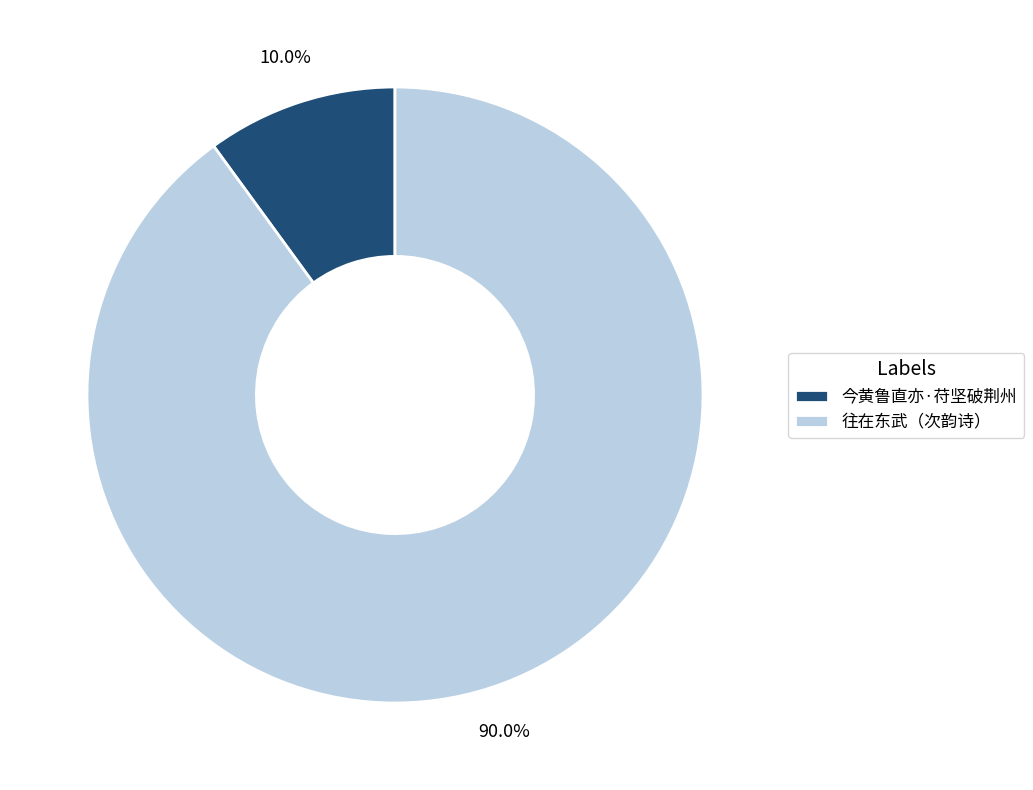

How many segments does this pie chart have?

2